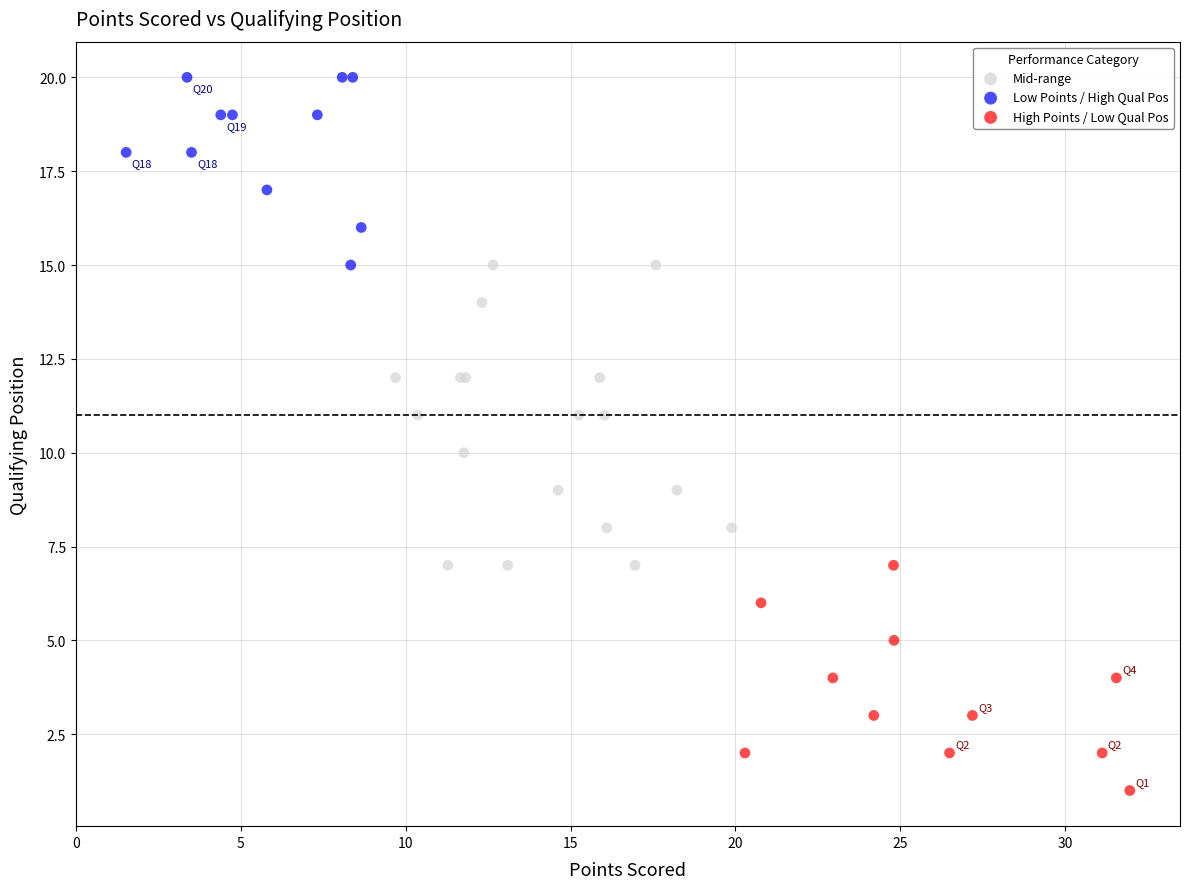

Which series contains the highest Y value?

Low Points / High Qual Pos